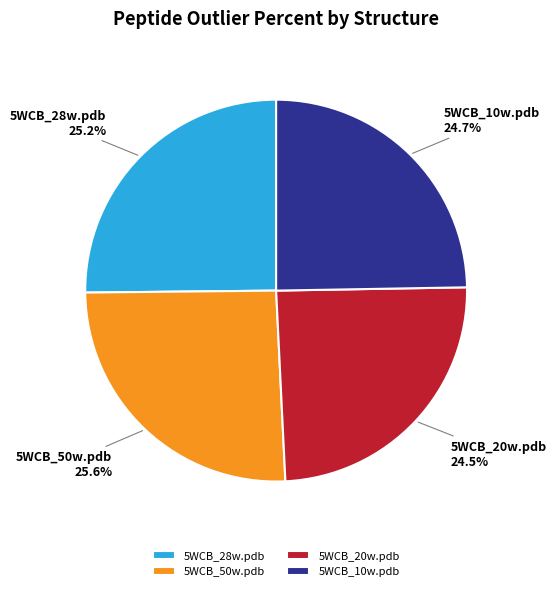

What is the ratio of the value at 5WCB_20w.pdb to the value at 5WCB_28w.pdb?

1.0